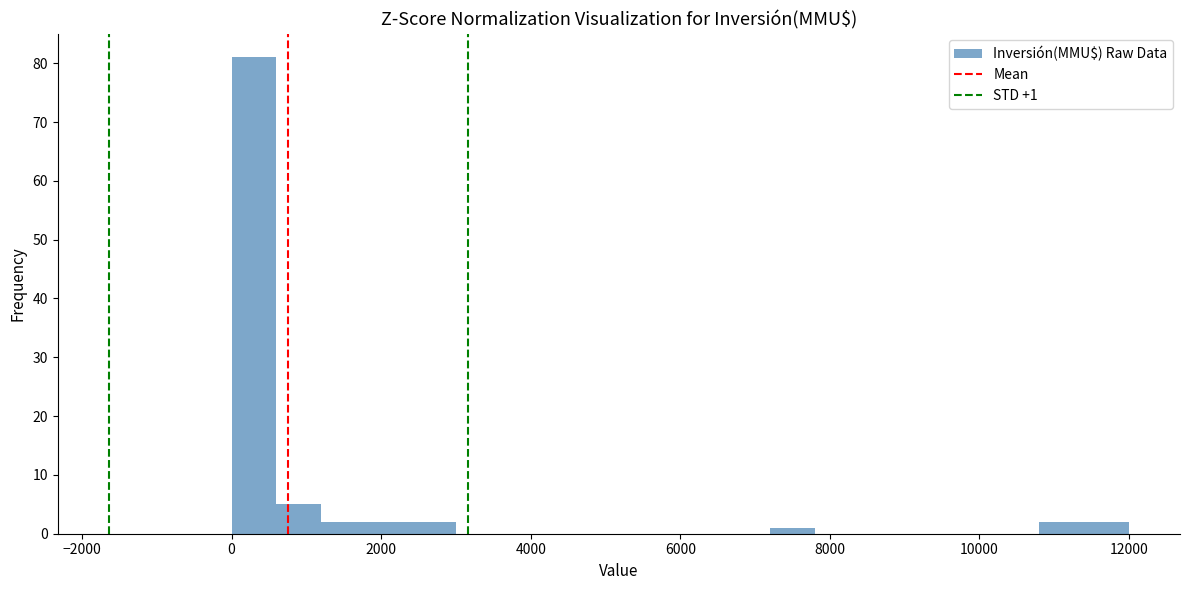

Around what value on the x-axis is the tallest bar? Give the approximate position of its centre, as read against the axis.

400